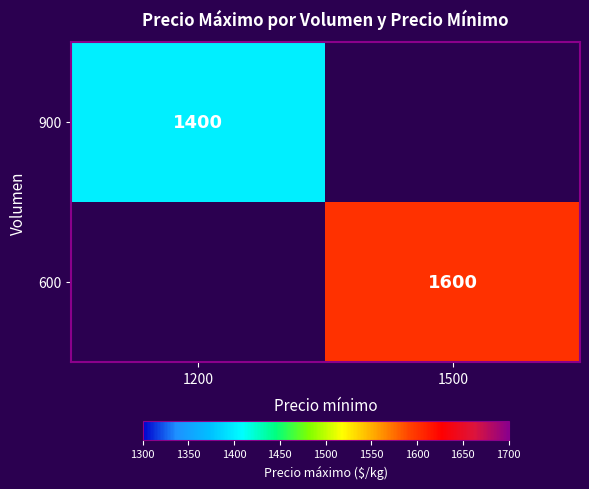

What is the greatest value displayed?

1600